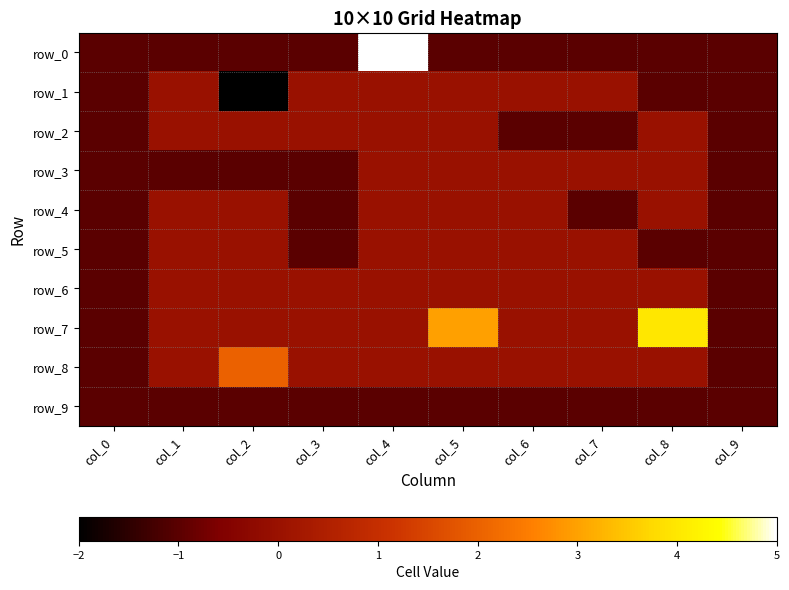

True or false: row_6 has a value of 1 at col_2.

False